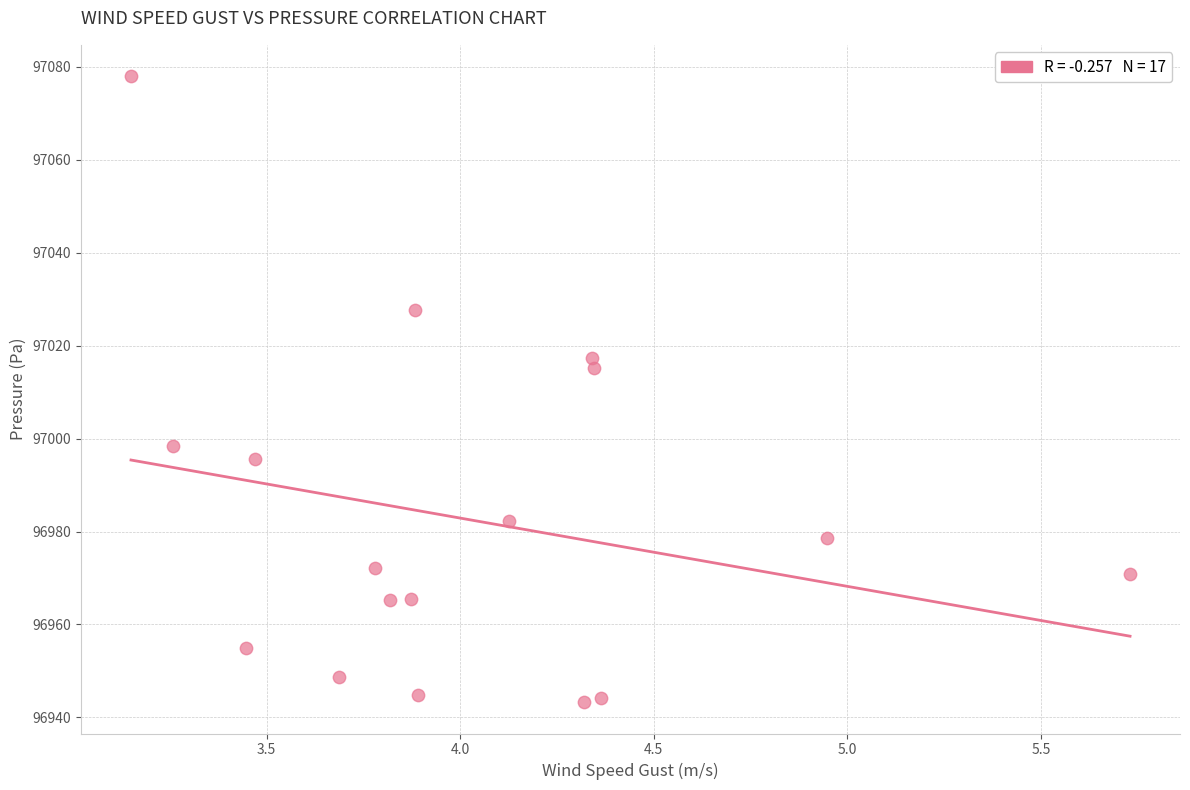

What Y value in the scatter plot is closest to 97010?

97015.1